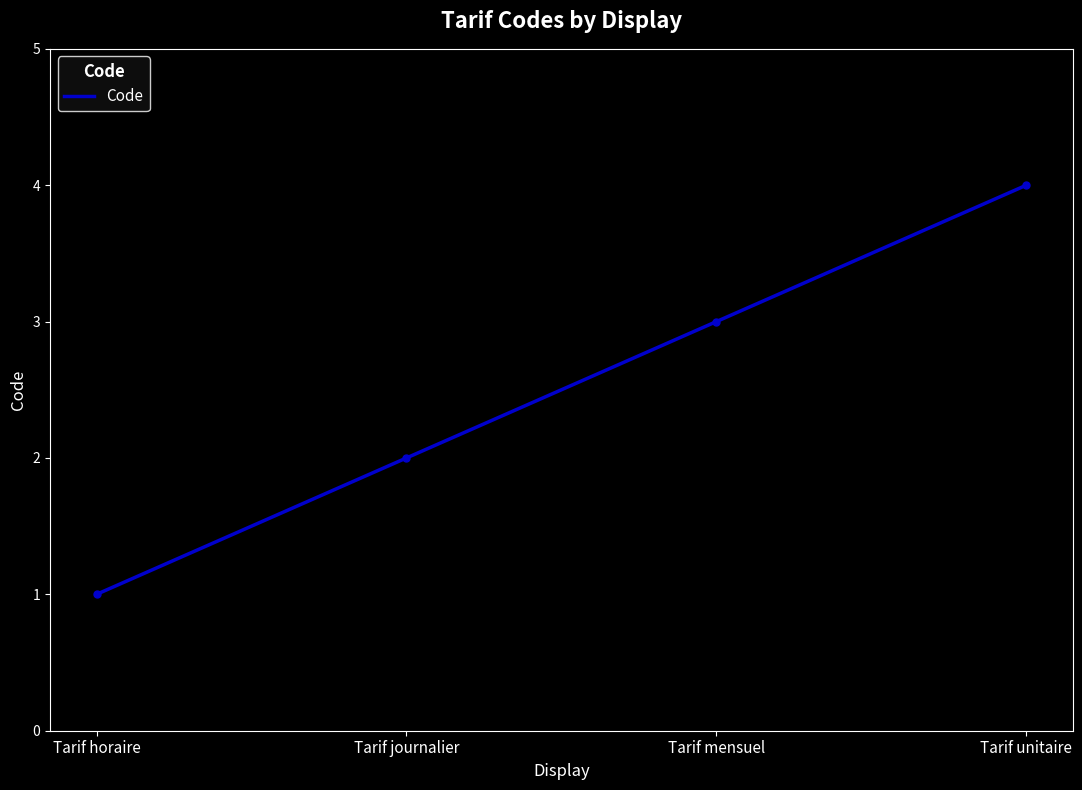

How many values are below 3?

2